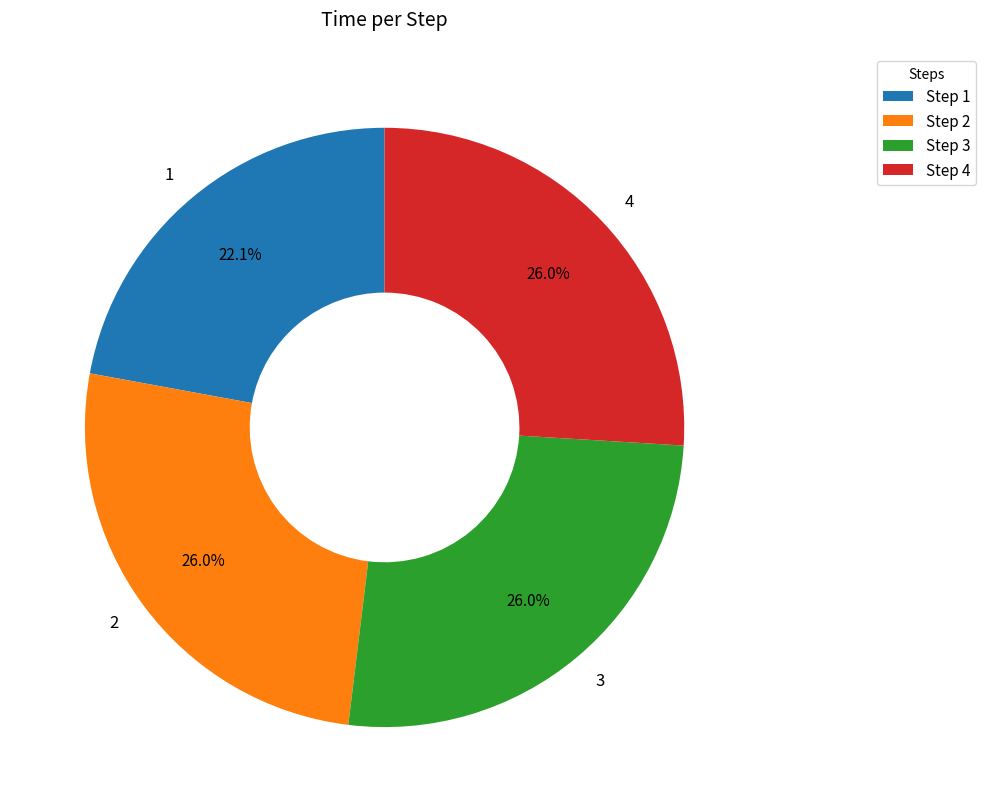

The 4 slice represents 40% of the pie. True or false?

False